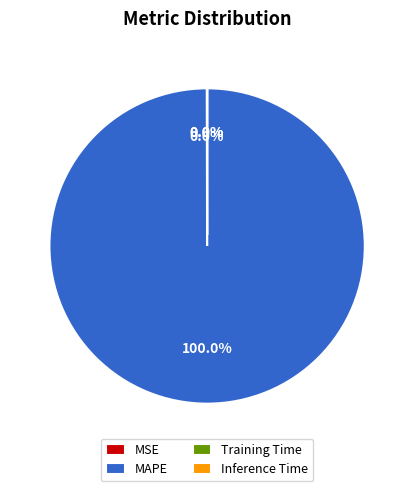

Between Training Time and Inference Time, which is larger?

Training Time